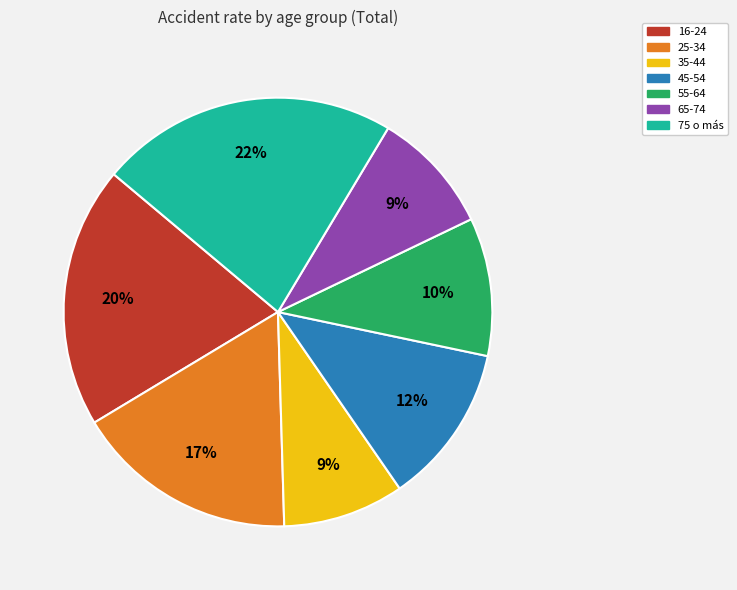

Count the number of slices in the pie.

7